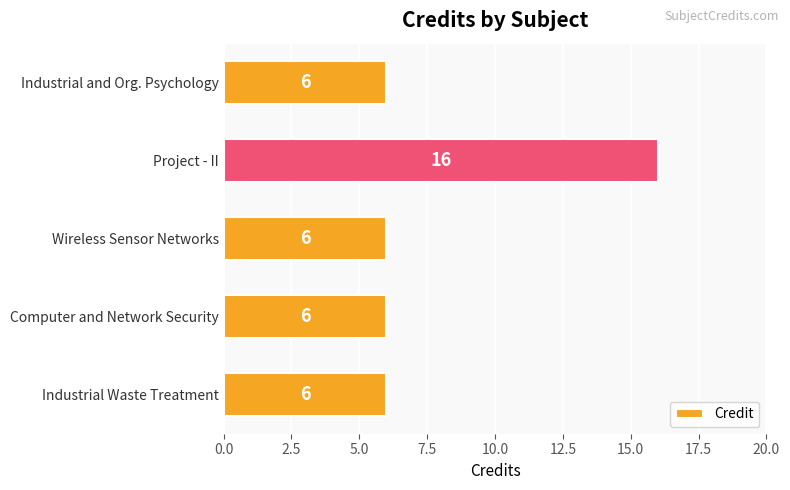

What is the maximum value shown in the chart?

16